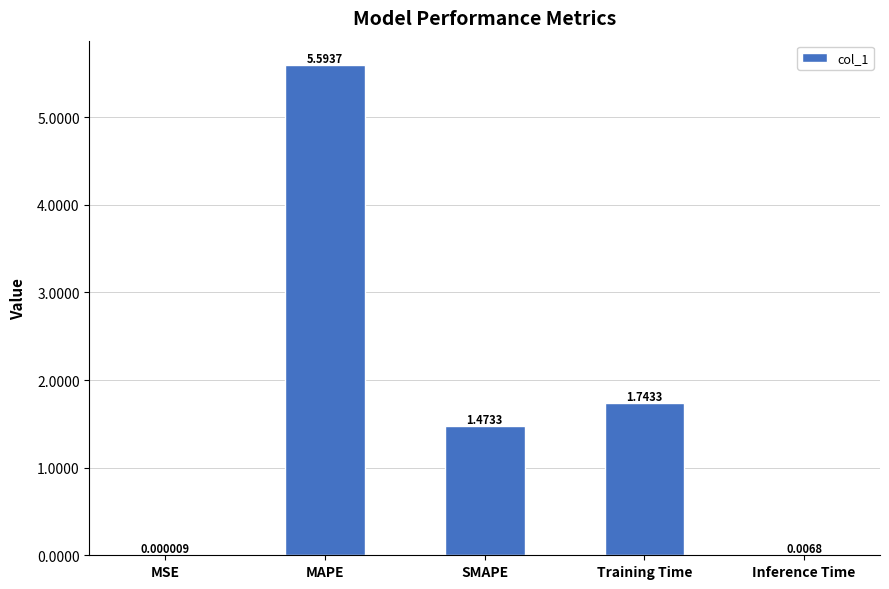

Where is the data nearest to the value 2?

Training Time